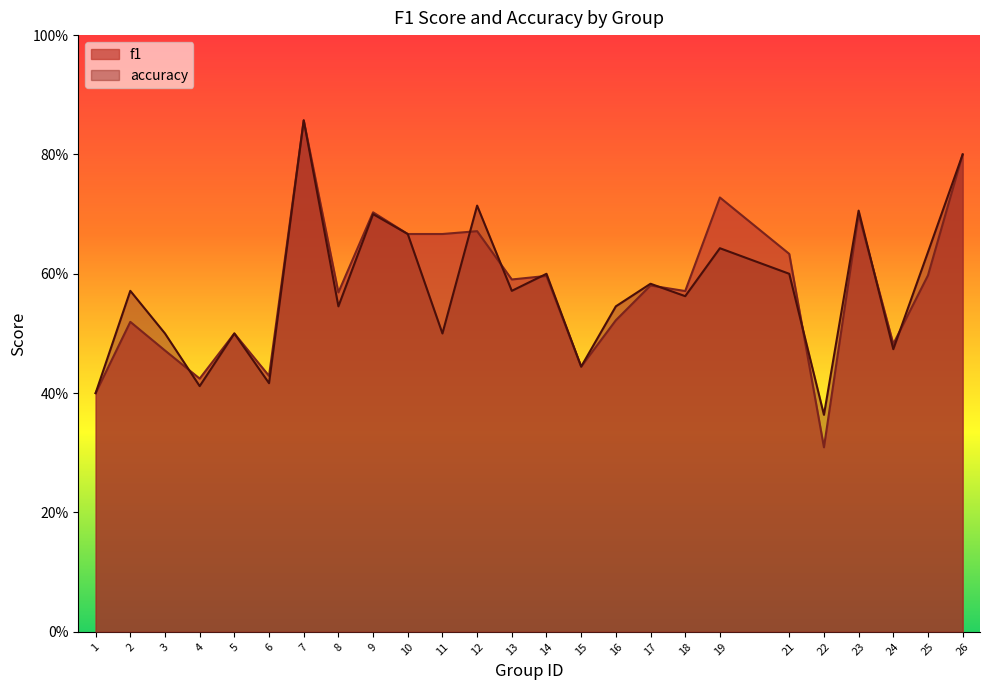

What are all the series names shown in the legend?

f1, accuracy